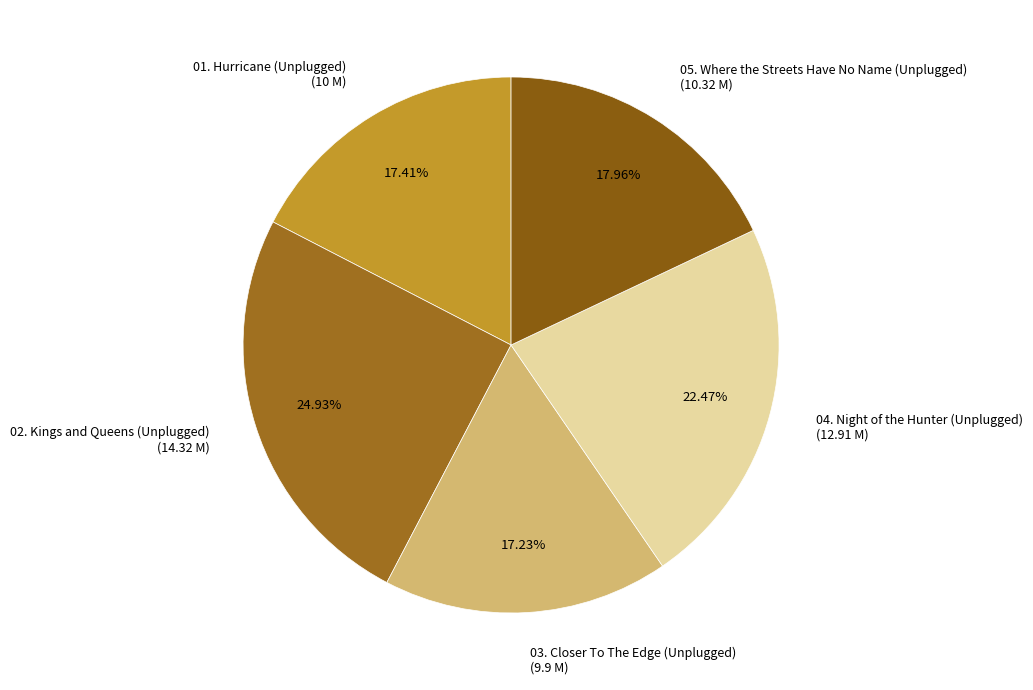

How many slices are in this pie chart?

5